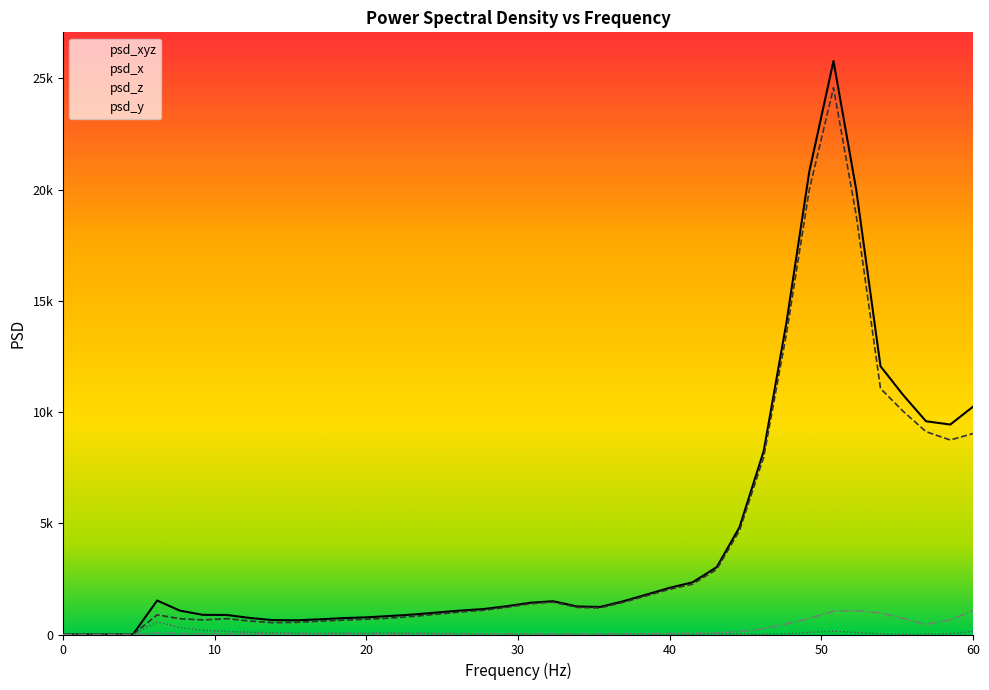

Is this an area chart (filled region under the line)?

No